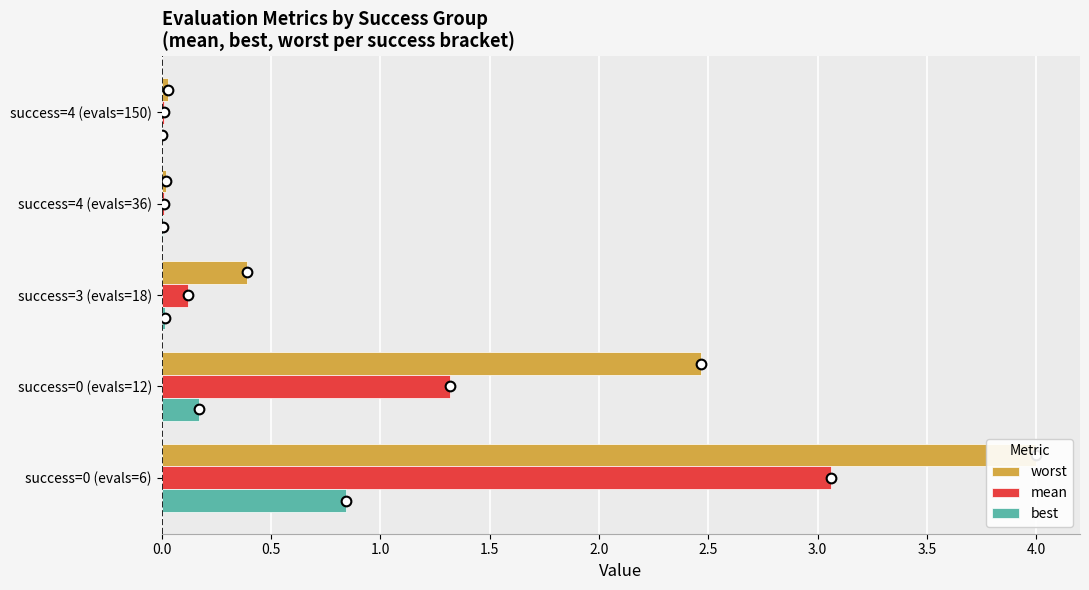

What is the difference between the maximum and minimum values in the best series?

0.8